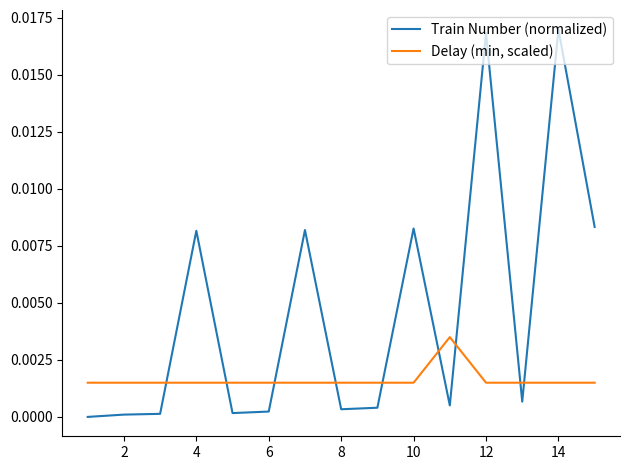

How many categories are shown in the chart?

15